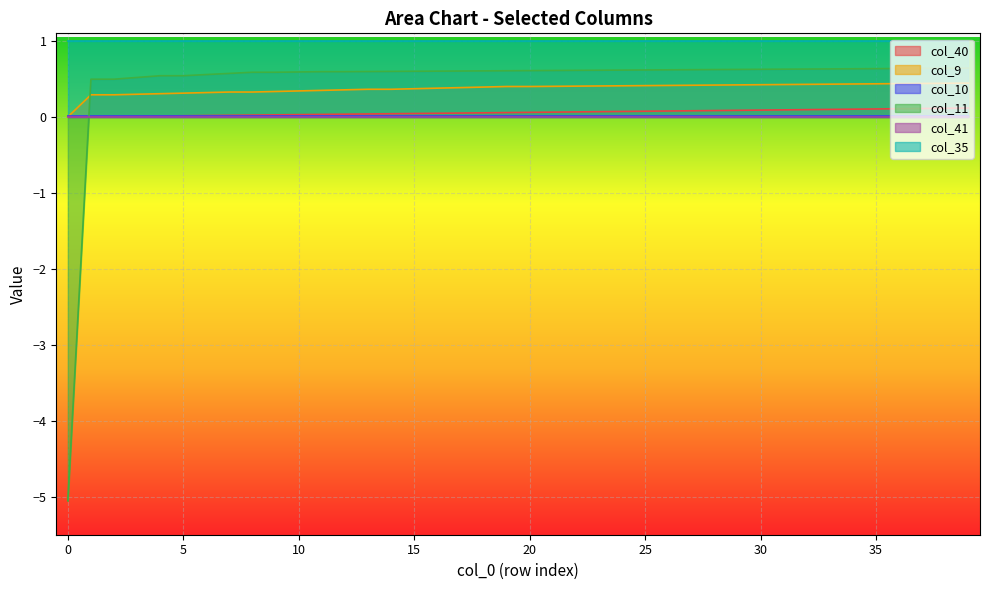

Which series has the largest range (max minus min)?

col_11